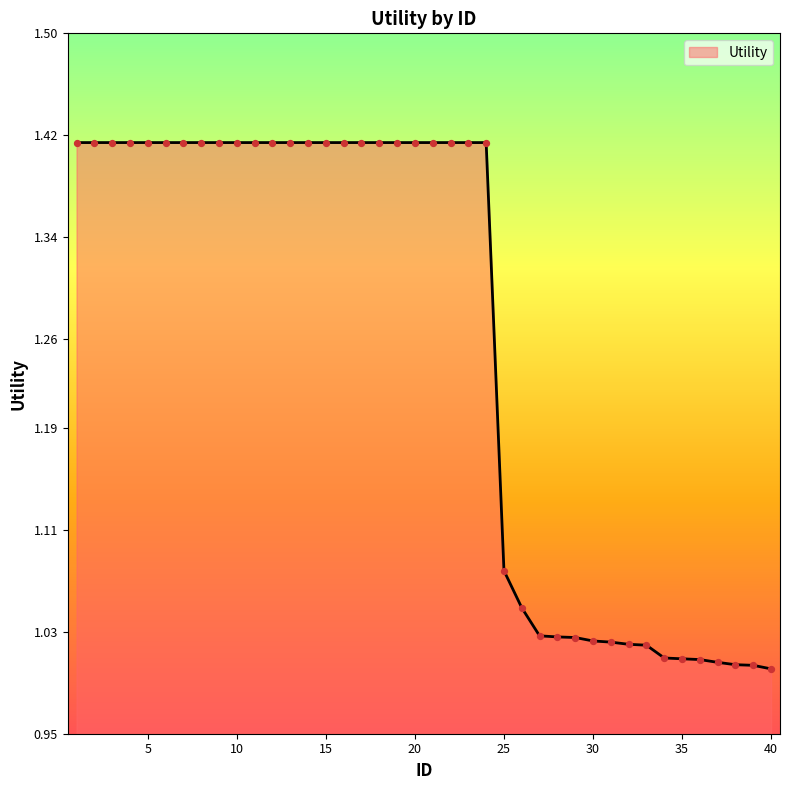

Does the chart have visible grid lines?

No